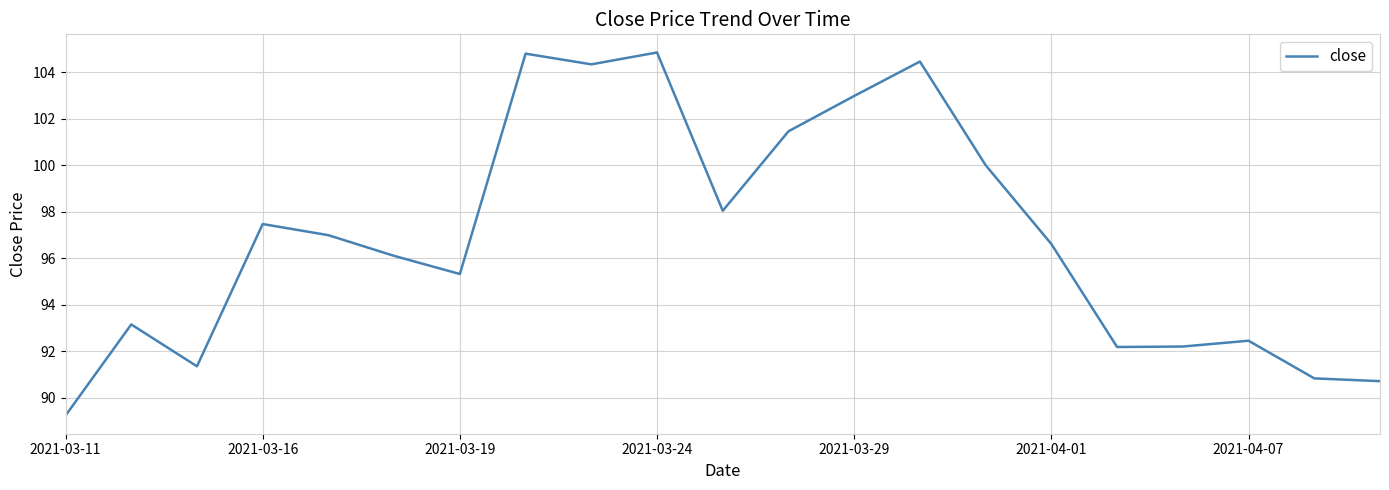

What is the difference between the maximum and minimum values?

15.6